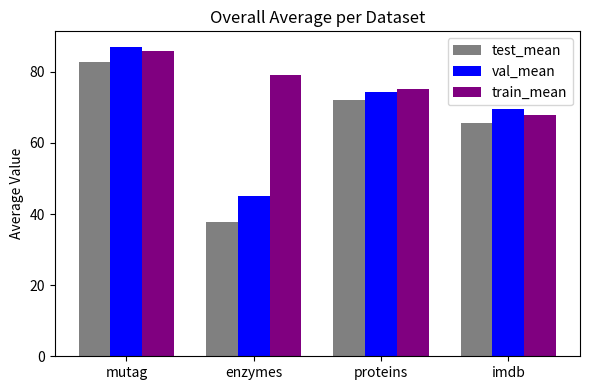

List the series in order of their overall mean, highest first.

train_mean, val_mean, test_mean